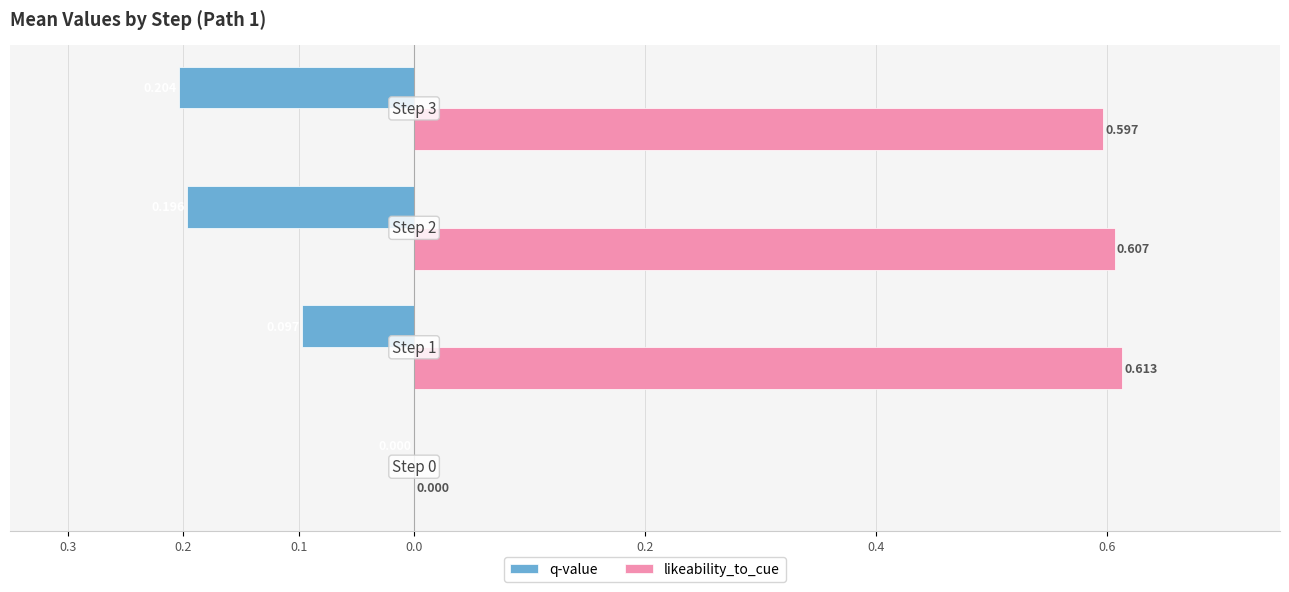

What are all the series names shown in the legend?

q-value, likeability_to_cue